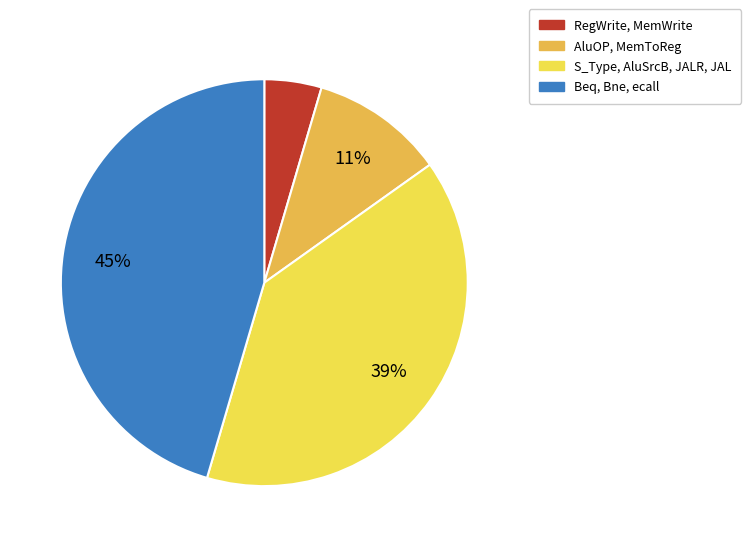

Does any single category account for the majority?

No